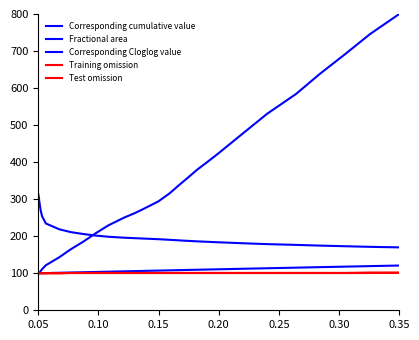

How many values in the Corresponding cumulative value series are below 186?

20